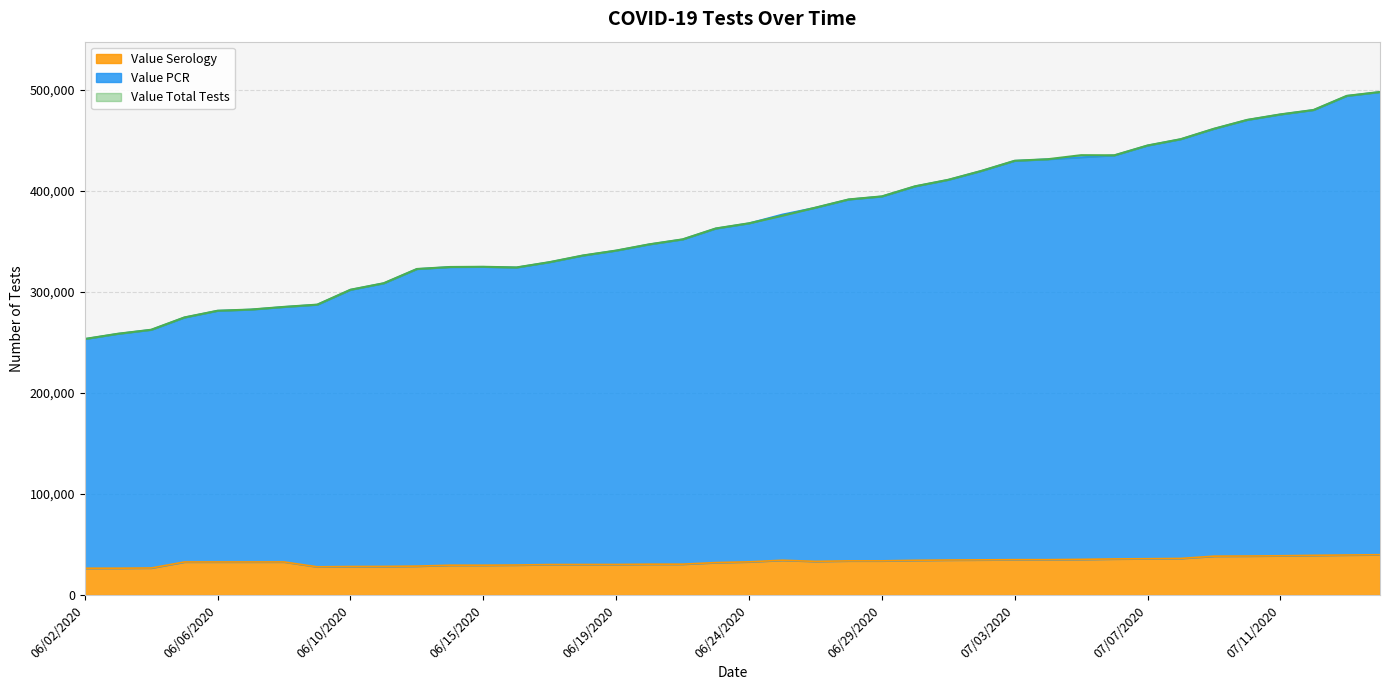

At which category is the sum across all series the highest?

07/15/2020